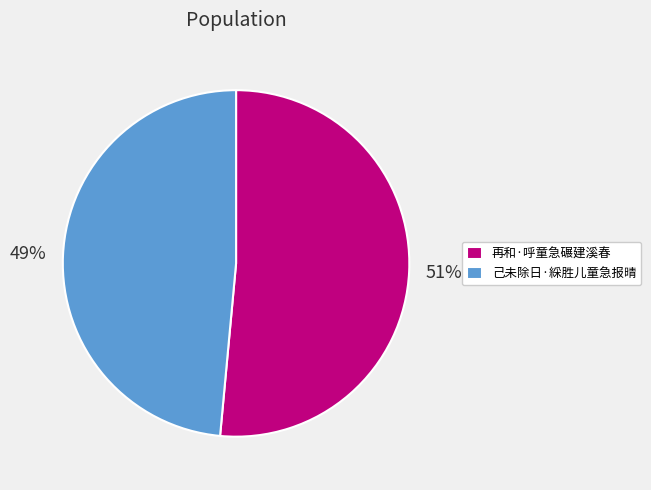

Do 己未除日·綵胜儿童急报晴 and 再和·呼童急碾建溪春 together represent more than half of the pie?

Yes